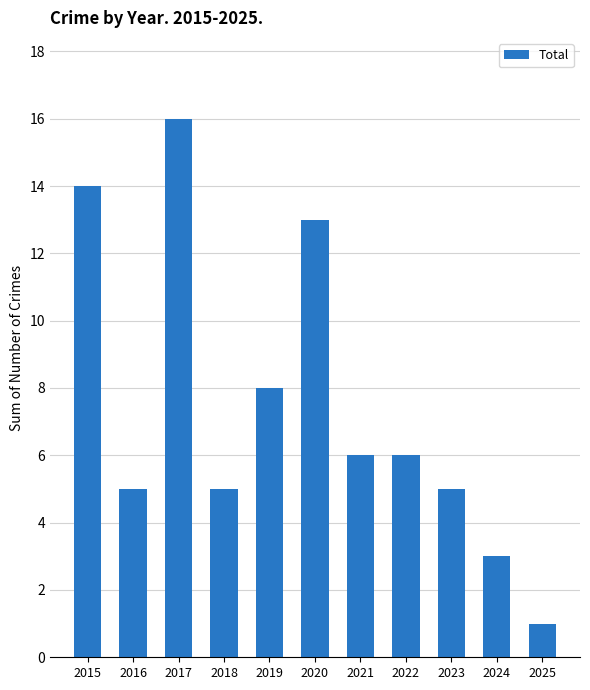

True or false: the data shows 1 at 2025.

True